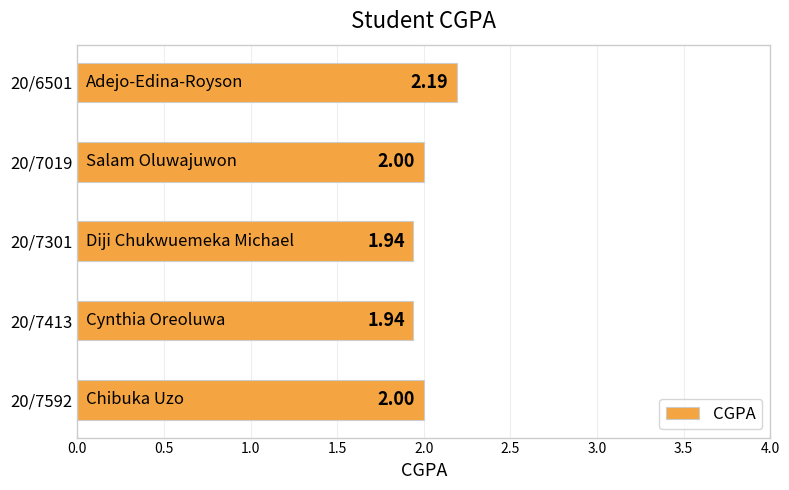

Are the bars horizontal?

Yes